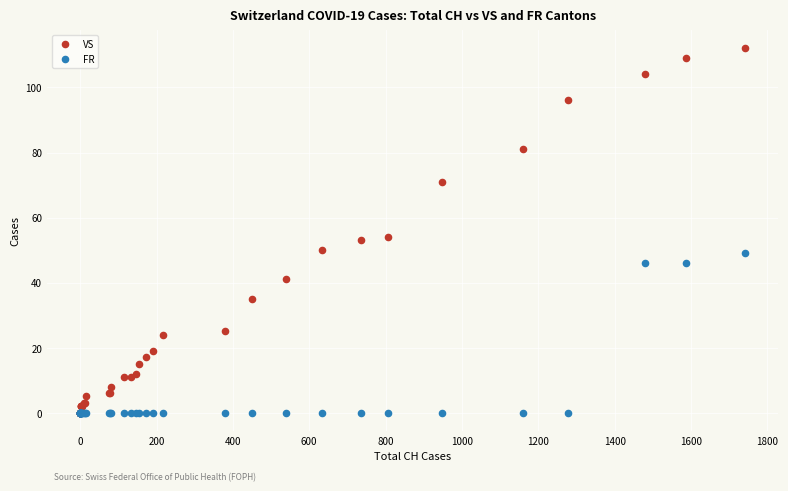

What are all the series names shown in the legend?

VS, FR